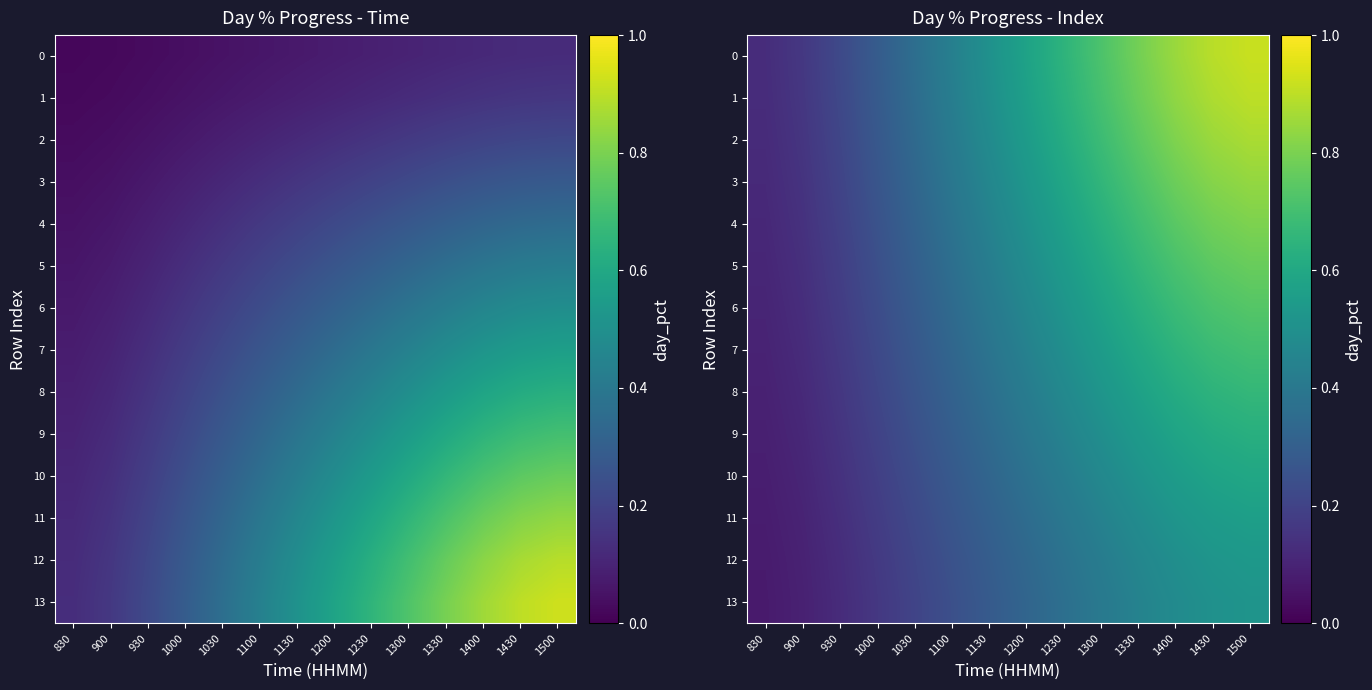

What is the average value of the 7 series?

0.4